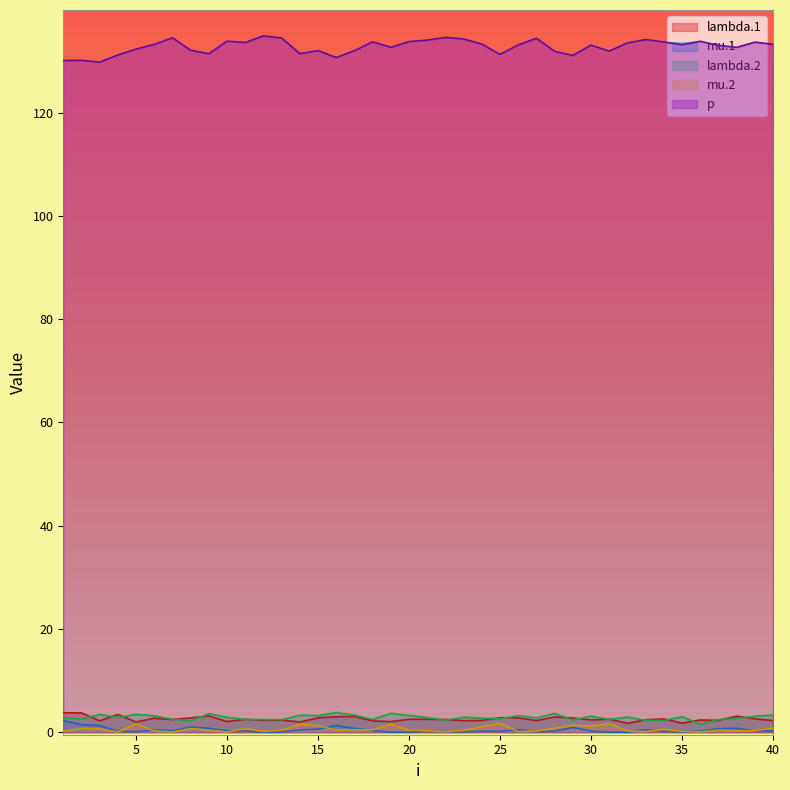

Rank the series by their maximum value, from lowest to highest.

mu.2, mu.1, lambda.1, lambda.2, p